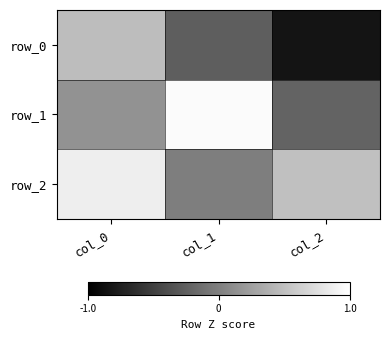

Which series has the largest range (max minus min)?

row_0